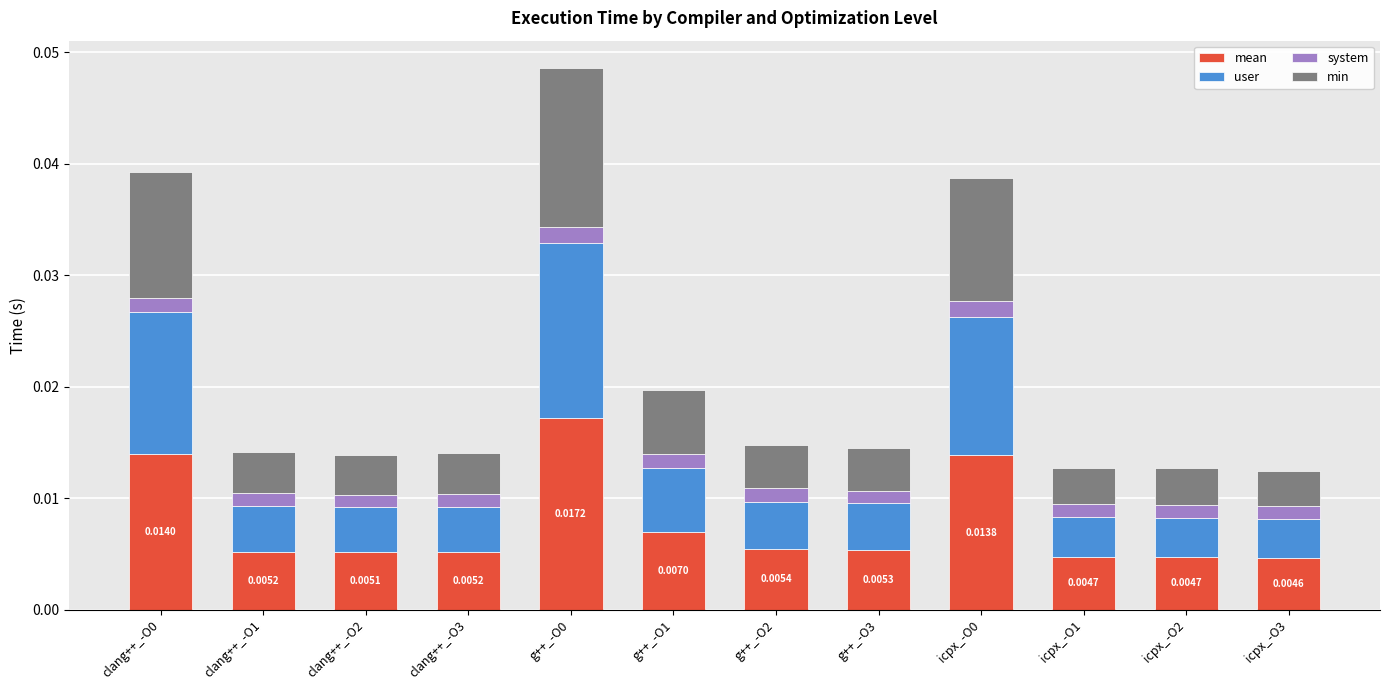

Which has a higher value, g++_-O1 or icpx_-O1?

g++_-O1